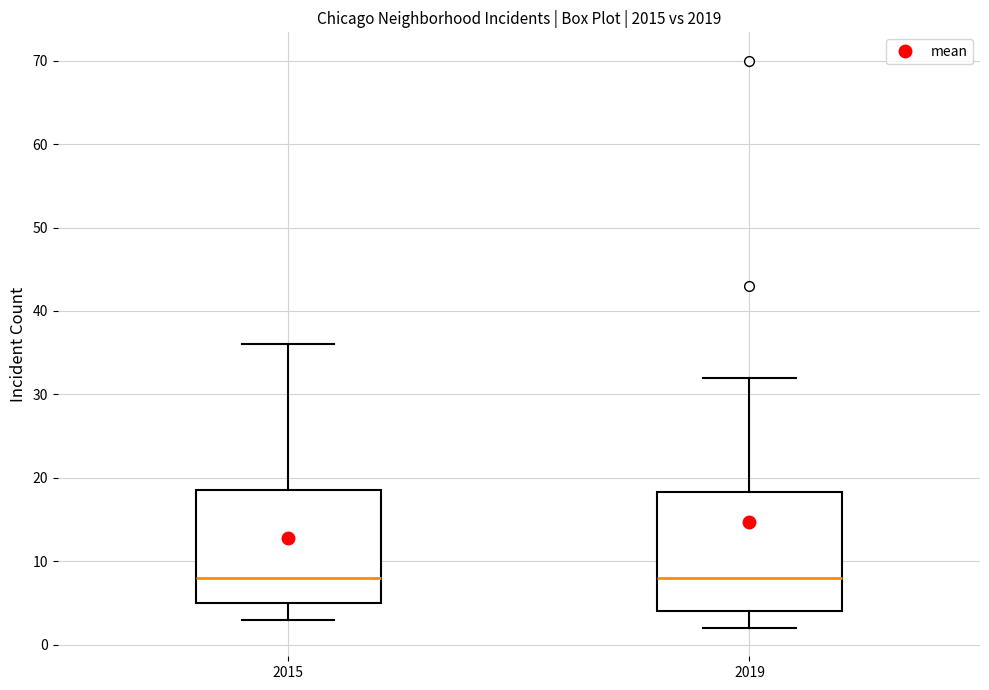

Where does the median line of the box at x = 2019 sit on the y-axis? The values are not printed on the chart, so give them approximately, as read against the axis.

8